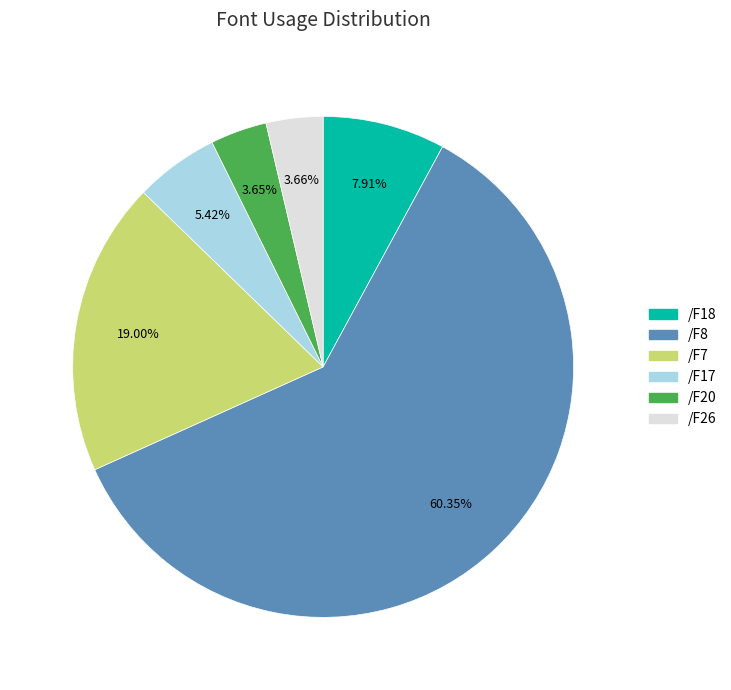

Does /F8 account for over 50% of the chart?

Yes